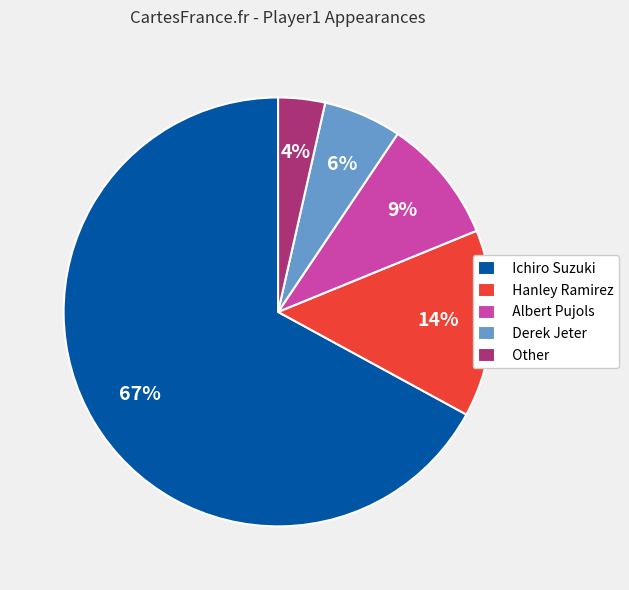

Is it true that Ichiro Suzuki is 59% of the pie?

False